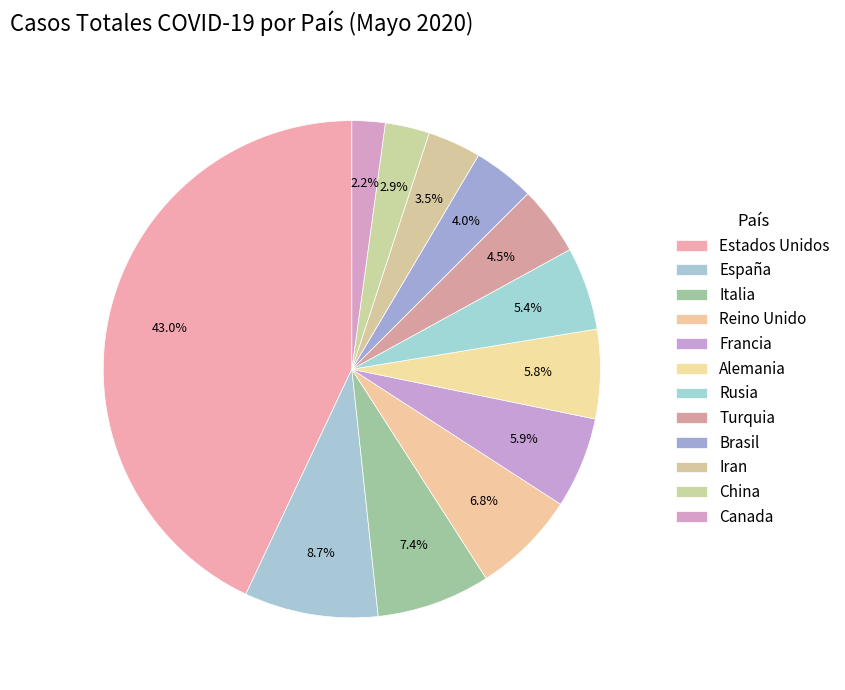

Count the number of slices in the pie.

12